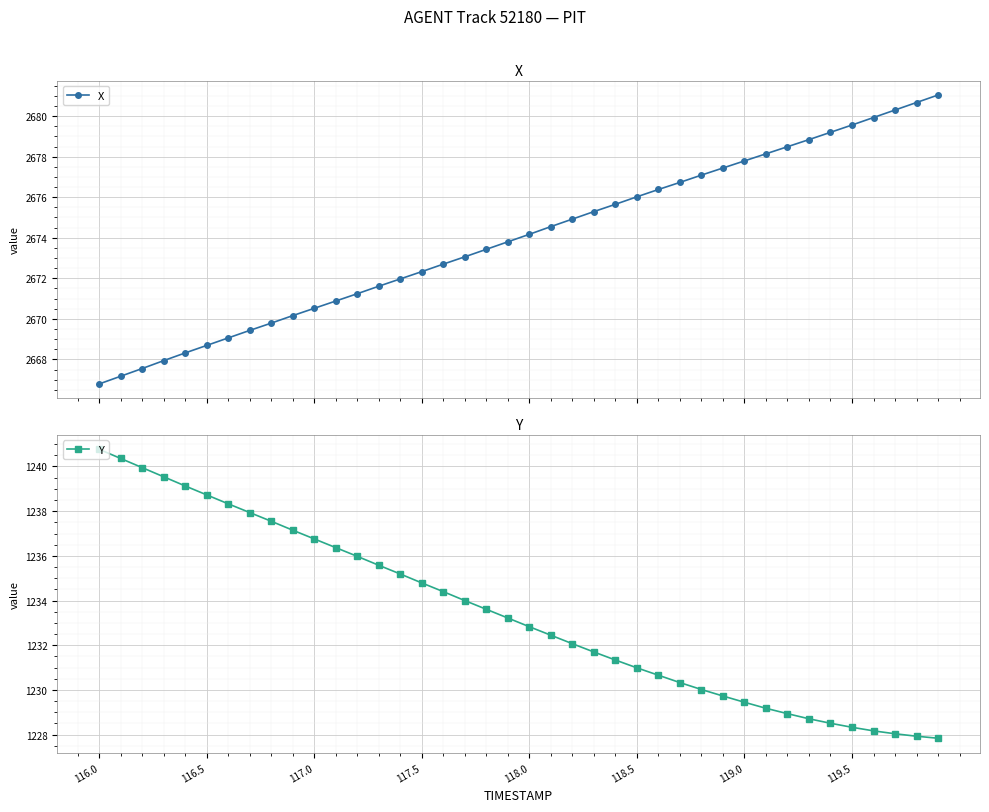

What is the smallest value displayed?

1227.8